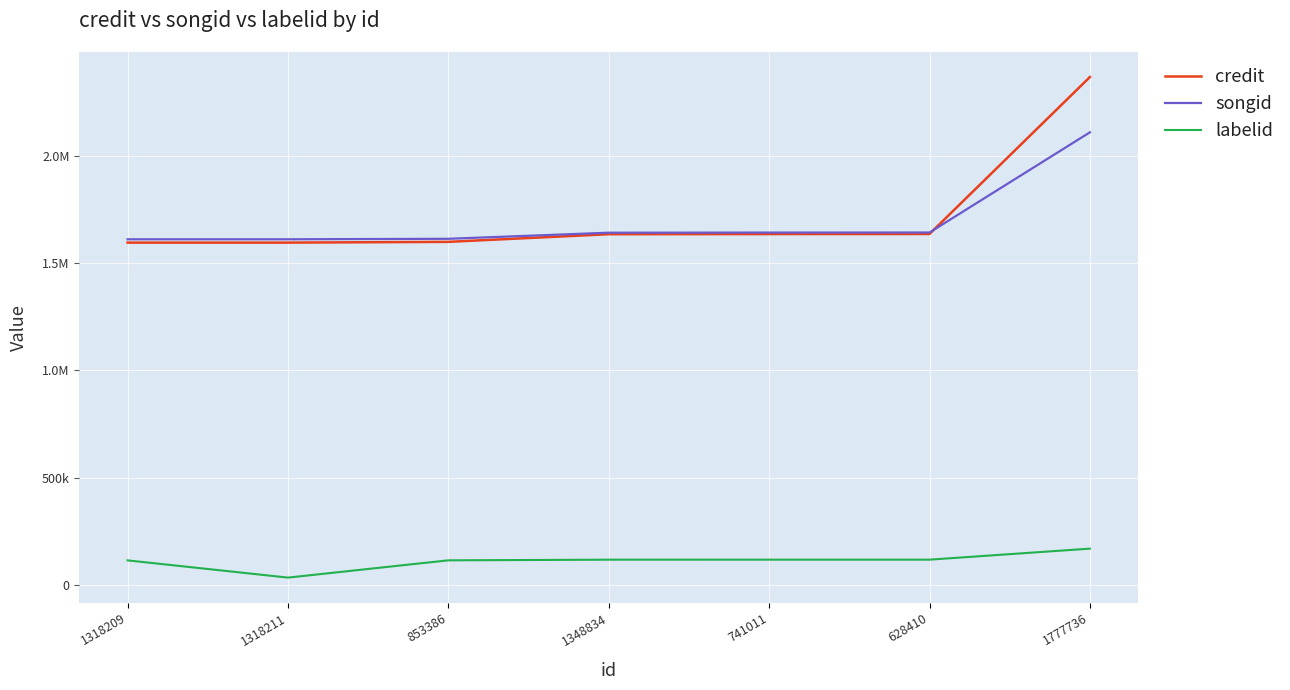

What are all the series names shown in the legend?

credit, songid, labelid